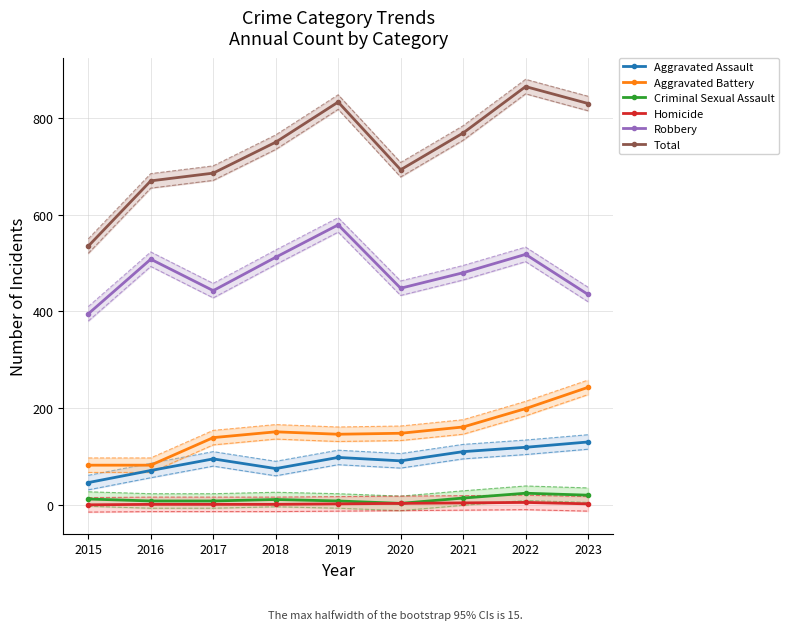

What is the difference between the second highest and minimum values in the Aggravated Assault series?

73